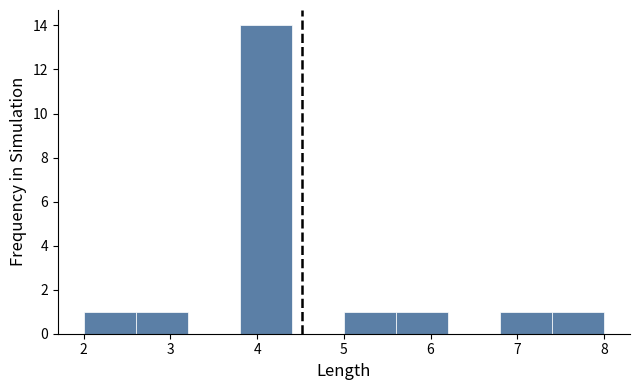

How tall is the bar that spans 3.8 to 4.4 on the x-axis? The values are not printed on the chart, so give them approximately, as read against the axis.

14